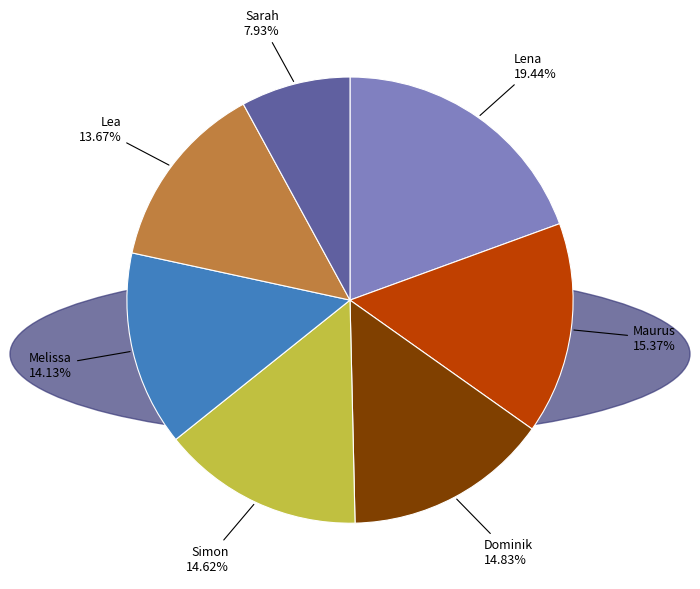

How many slices are in this pie chart?

7